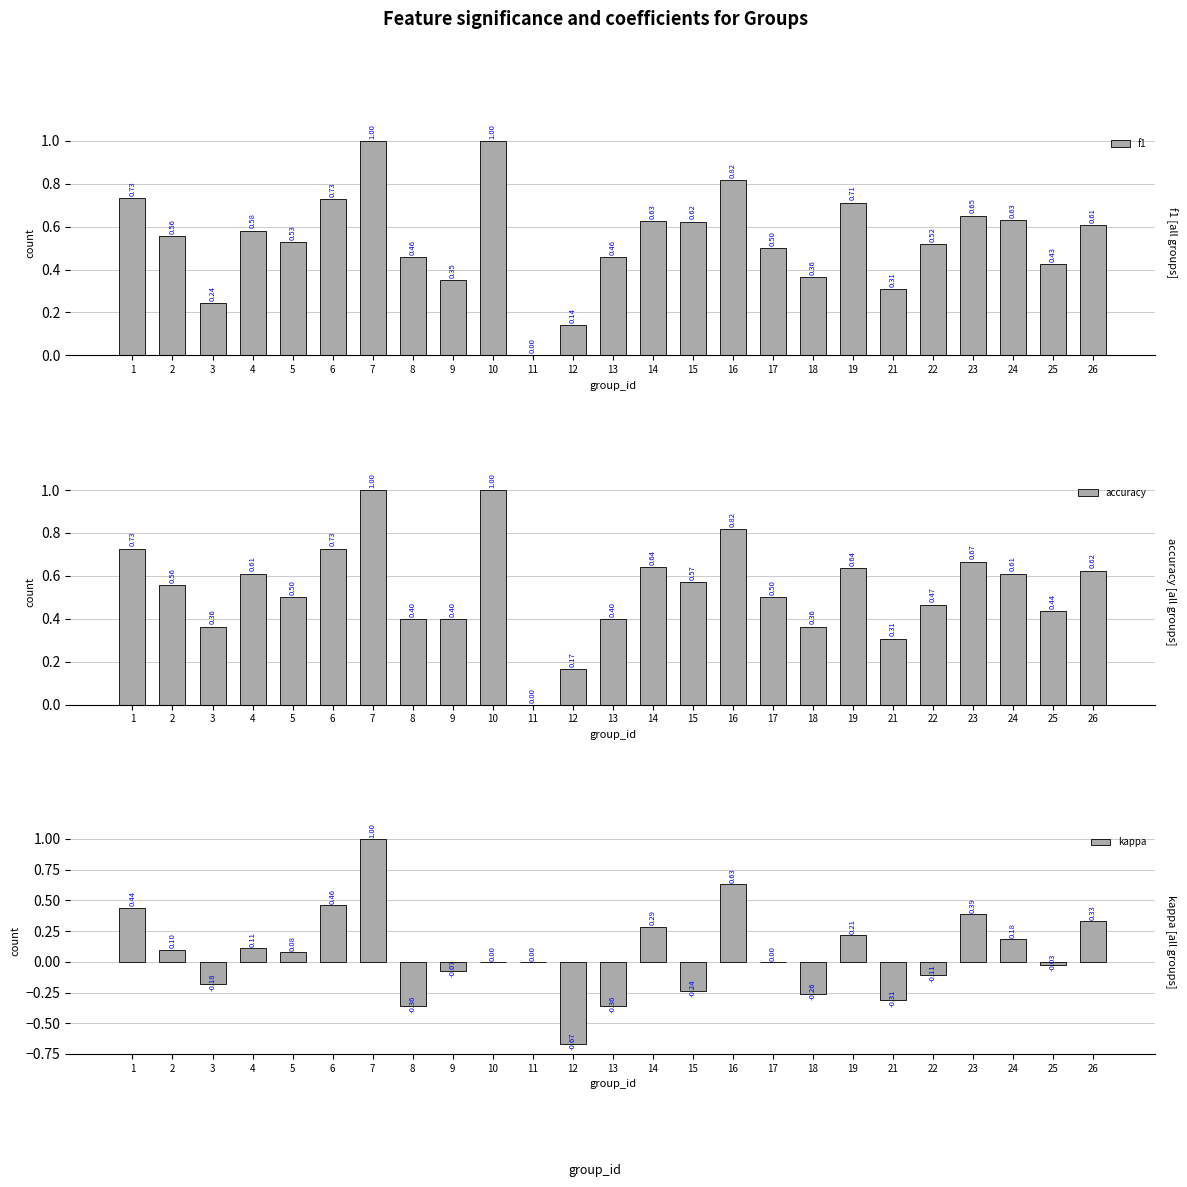

Which label corresponds to the largest value in the chart?

7